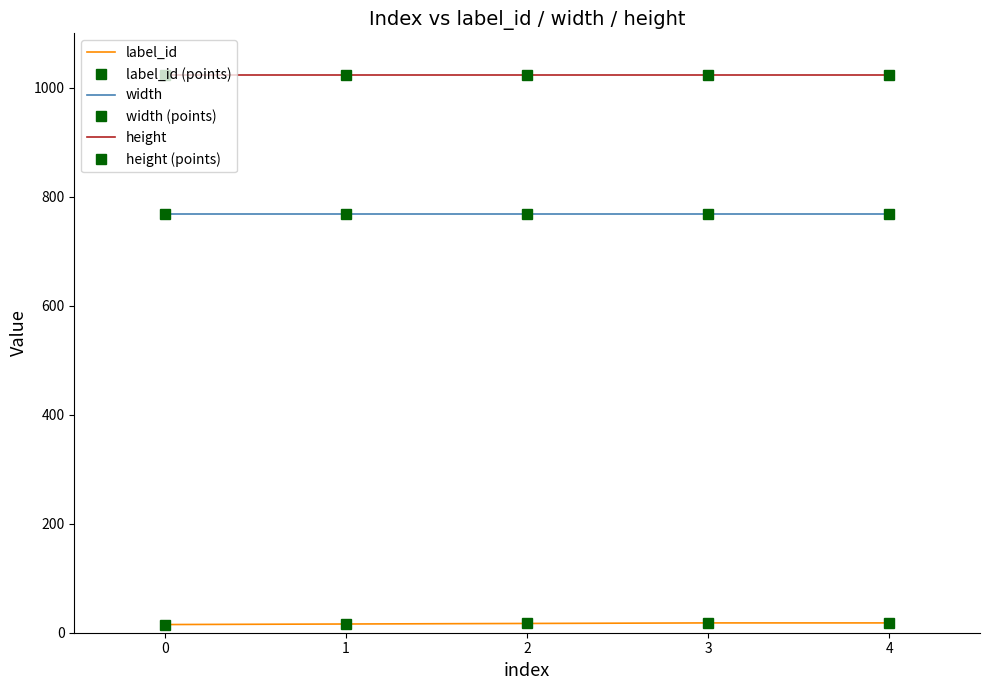

How many series are shown in this chart?

6